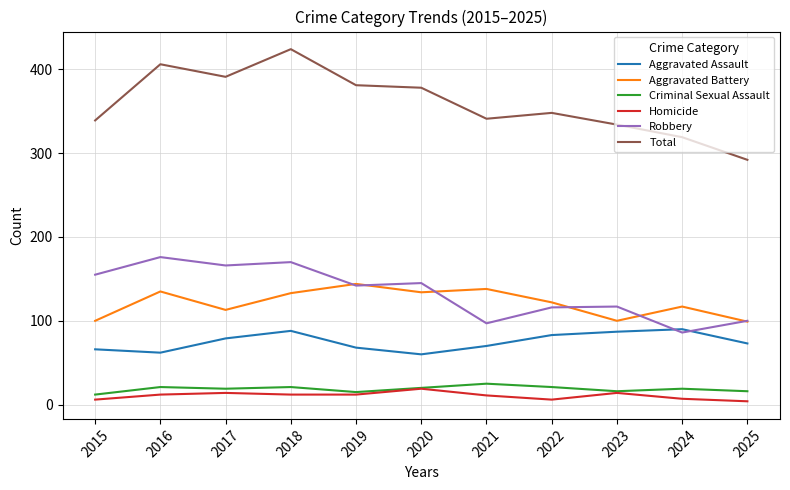

Where is the first local maximum for Total?

2016